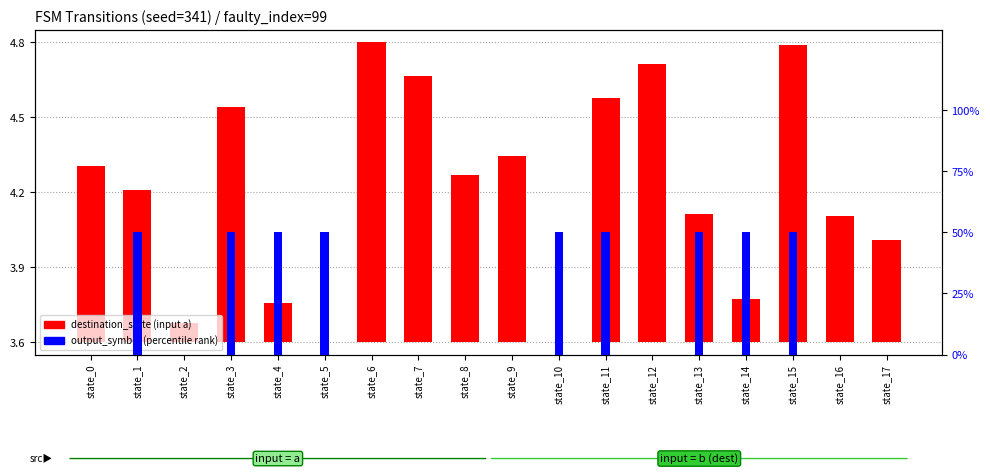

How many distinct data groups are displayed?

2